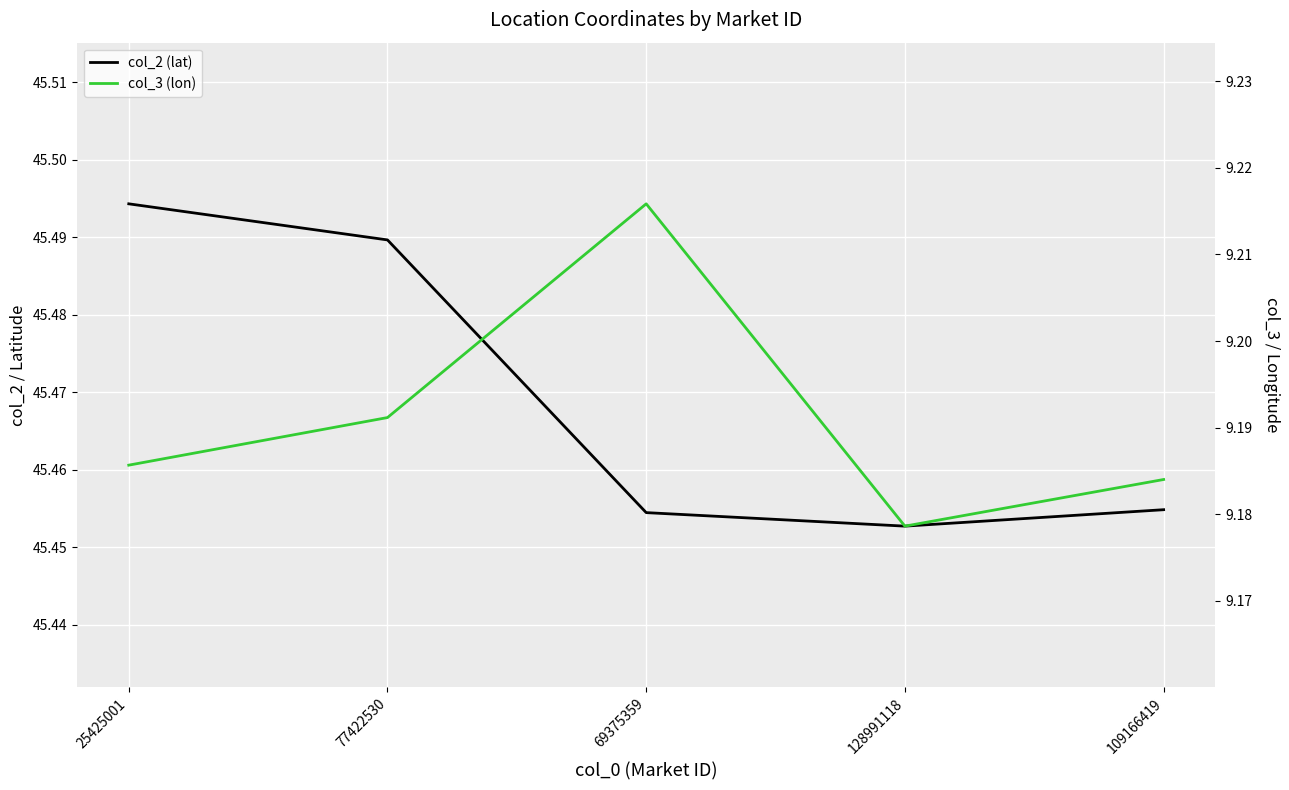

What are all the series names shown in the legend?

col_2 (lat), col_3 (lon)